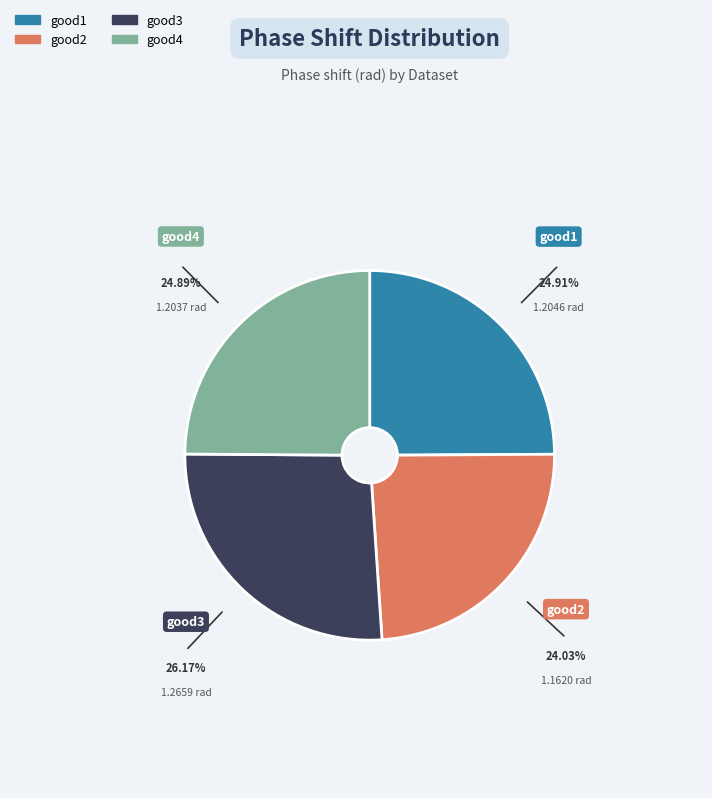

The good2 slice represents 24% of the pie. True or false?

True